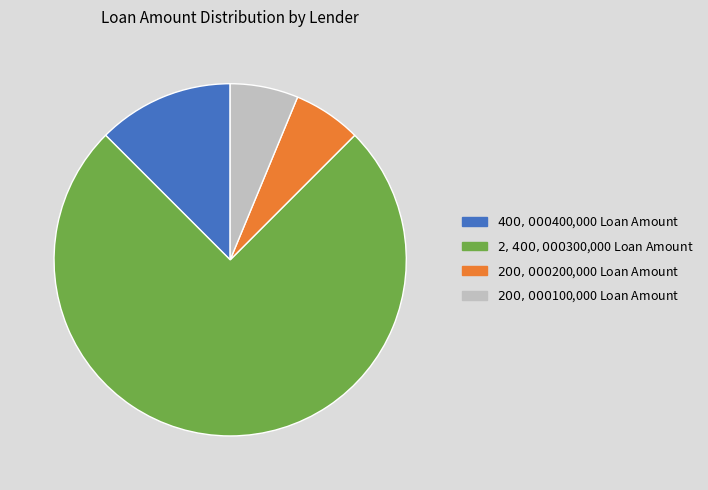

Is there a majority slice in this chart?

Yes